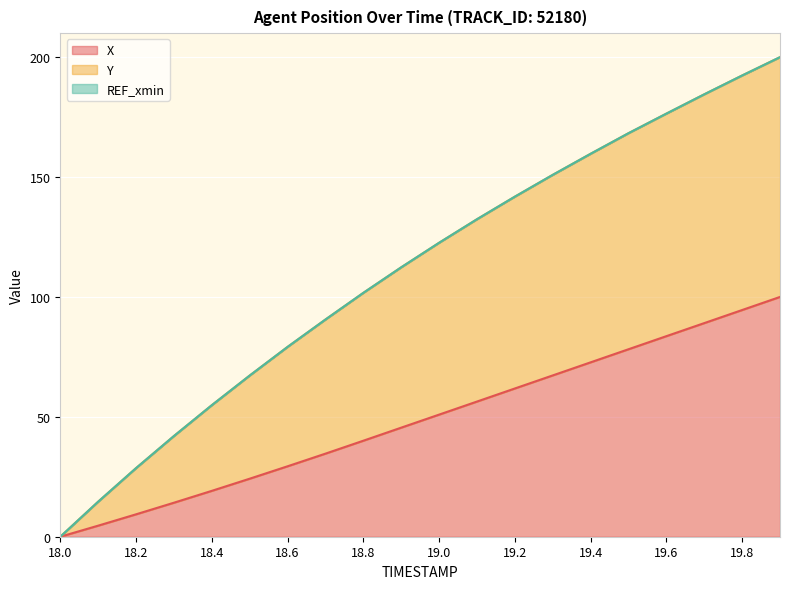

Is it true that X equals 94.5 at 19.8?

True